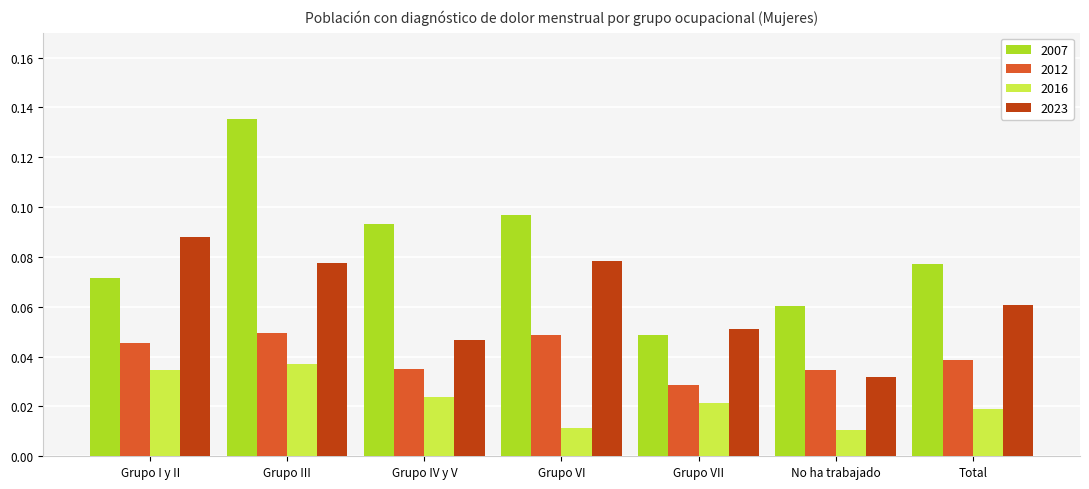

How many bars are there in total?

28